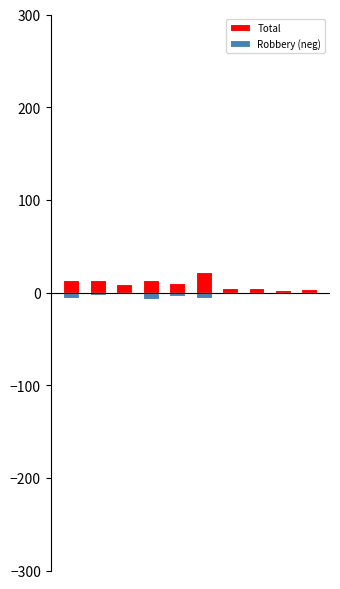

Which category has the highest value in the Robbery (neg) series?

6